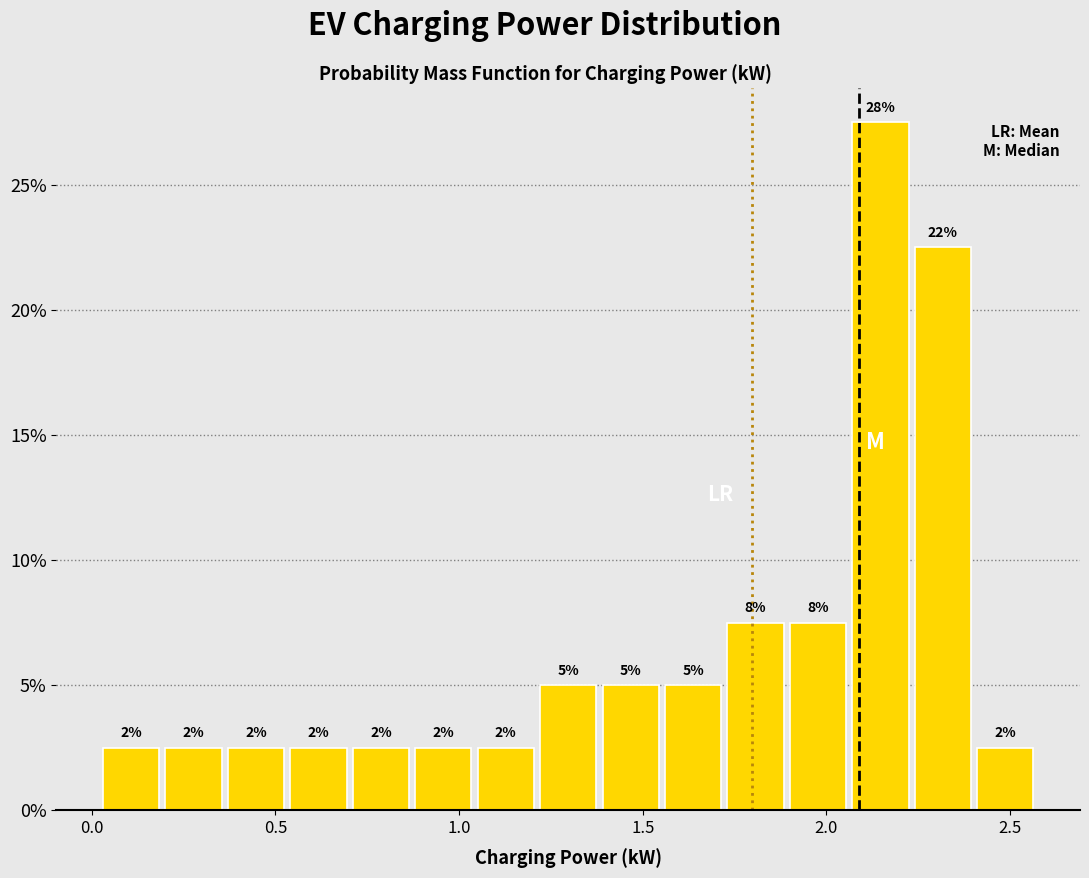

Around what value on the x-axis is the tallest bar? Give the approximate position of its centre, as read against the axis.

2.15